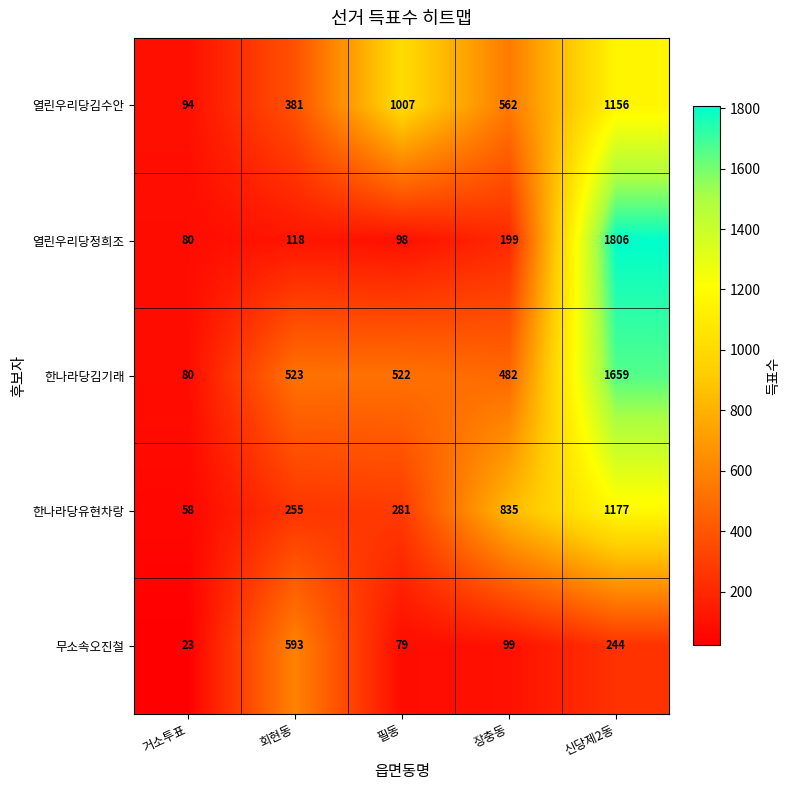

The value of 한나라당김기래 at 장충동 is 482. True or false?

True